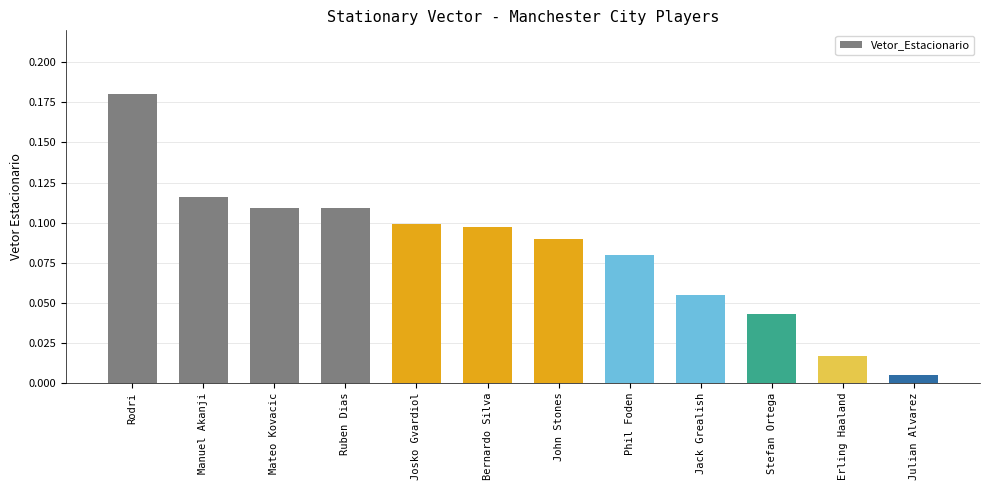

What is the label of the 7th bar from the left?

John Stones